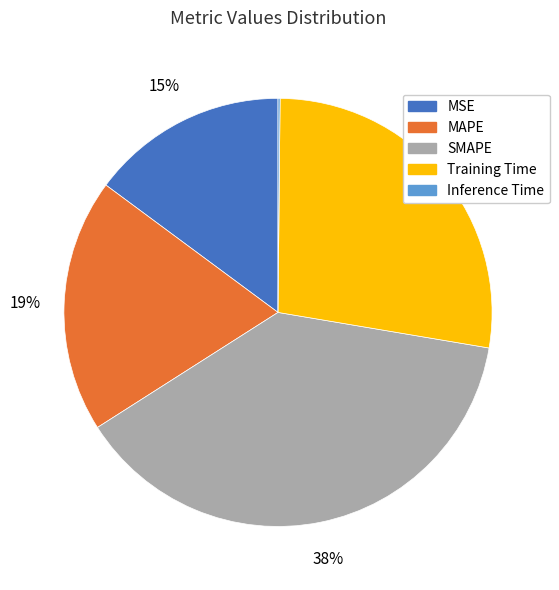

Which category has the biggest portion of the pie?

SMAPE